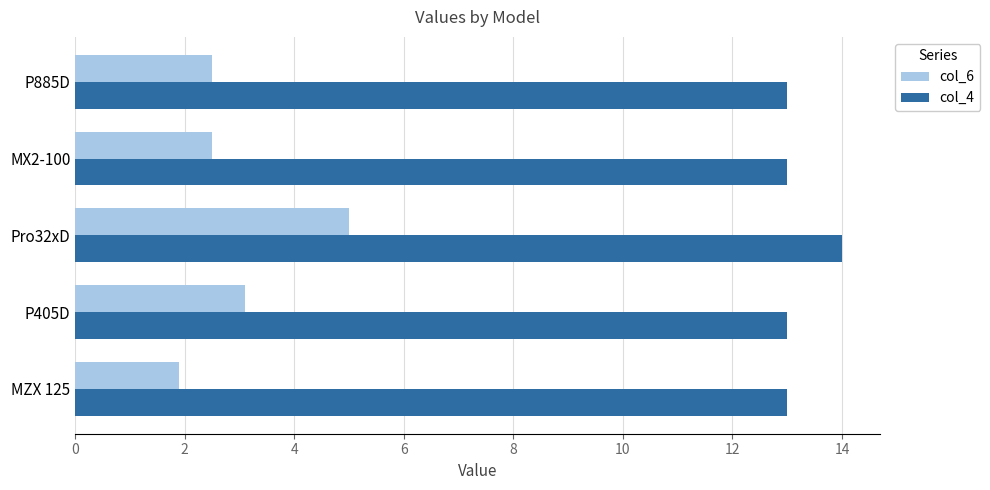

Which series has the largest total across all categories?

col_4